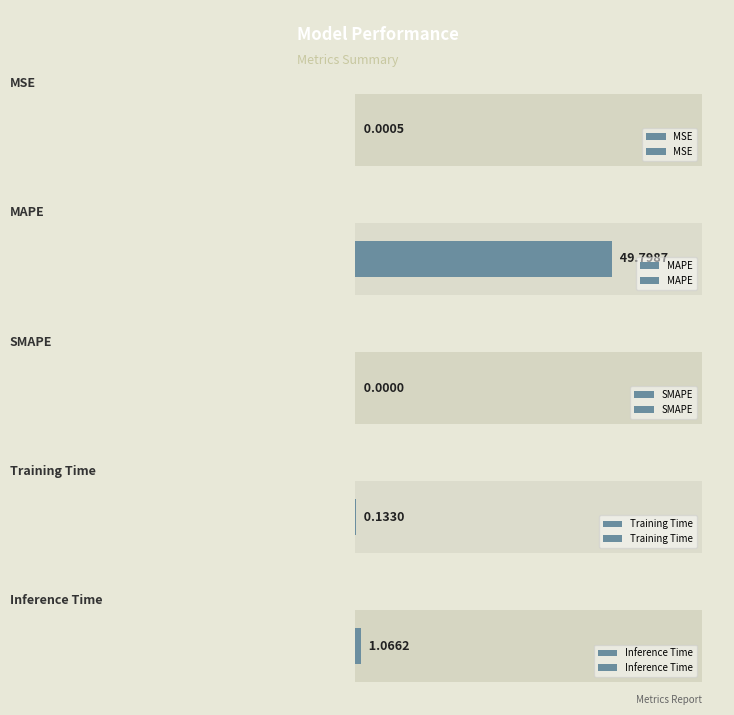

What is the label of the 4th bar from the right?

MAPE